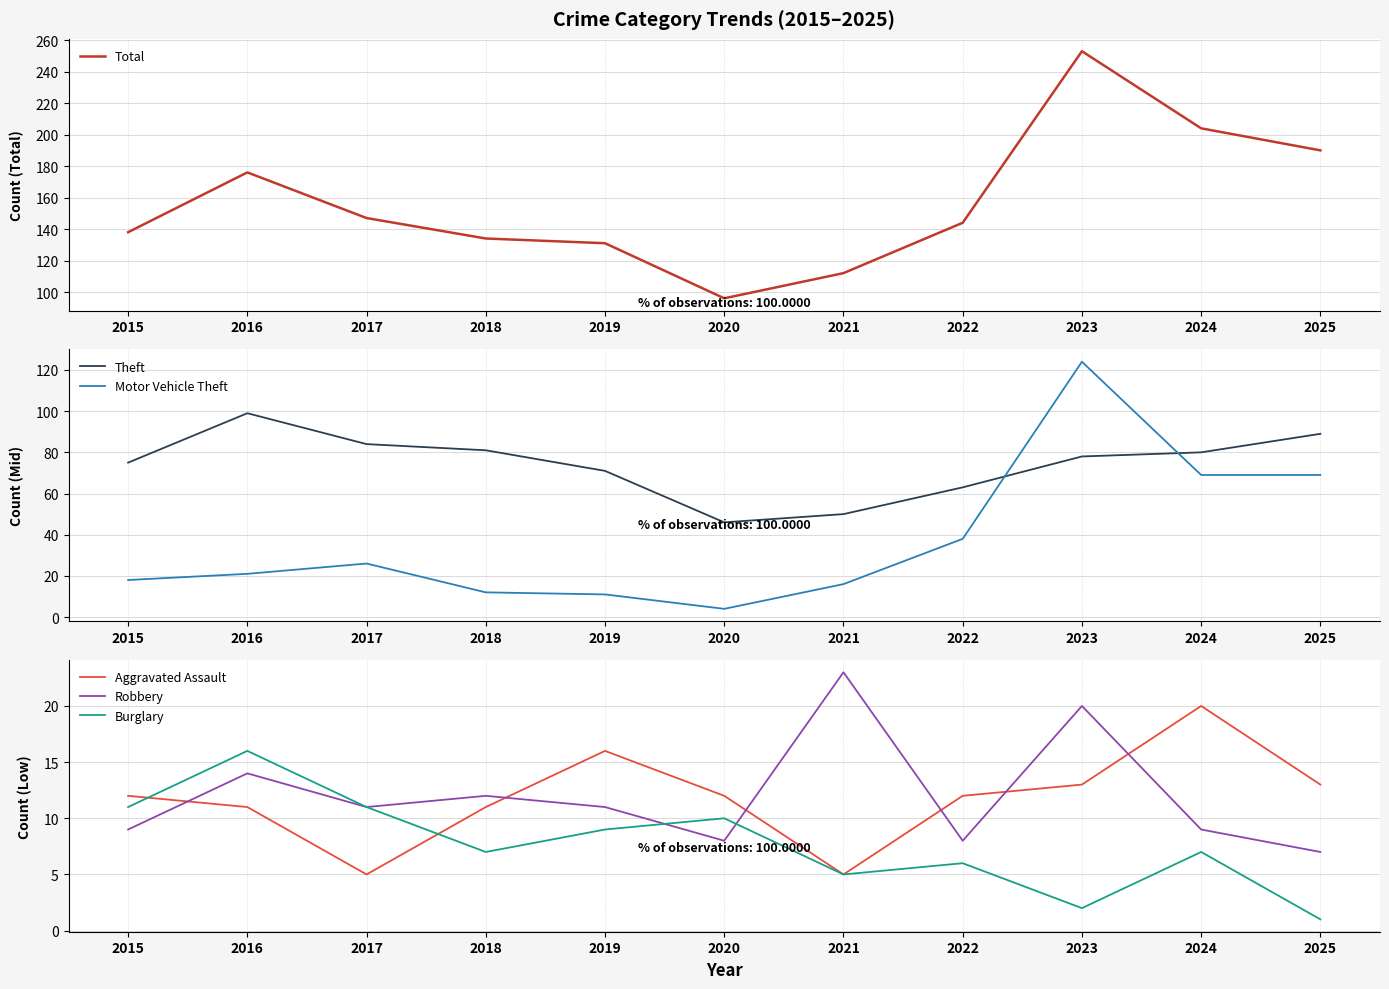

True or false: Robbery and Burglary intersect in this chart.

True